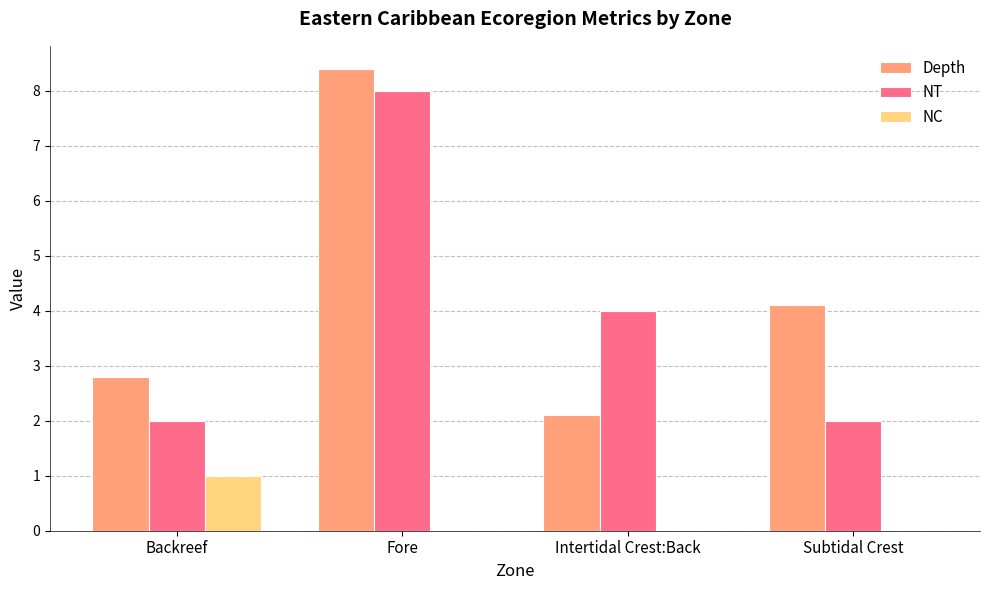

Reading left to right, what are all the values shown in this chart?

Depth: Backreef=2.8	Fore=8.4	Intertidal Crest:Back=2.1	Subtidal Crest=4.1
NT: Backreef=2.0	Fore=8.0	Intertidal Crest:Back=4.0	Subtidal Crest=2.0
NC: Backreef=1.0	Fore=0.0	Intertidal Crest:Back=0.0	Subtidal Crest=0.0